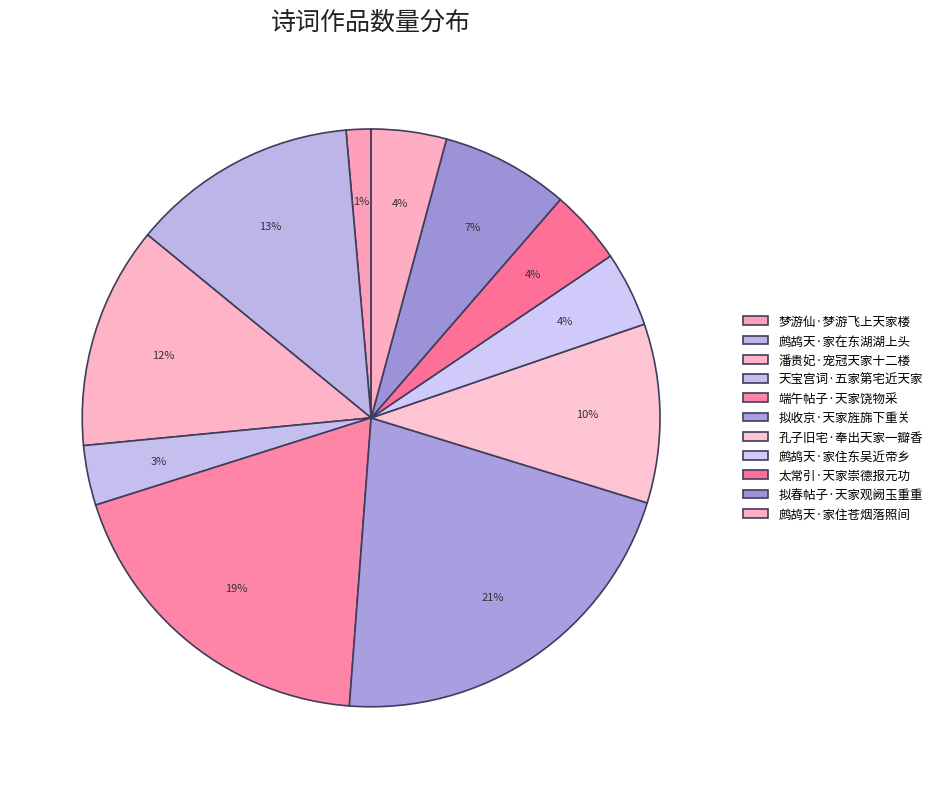

To the nearest percent, what is the difference between the largest and smallest slice percentages?

20%